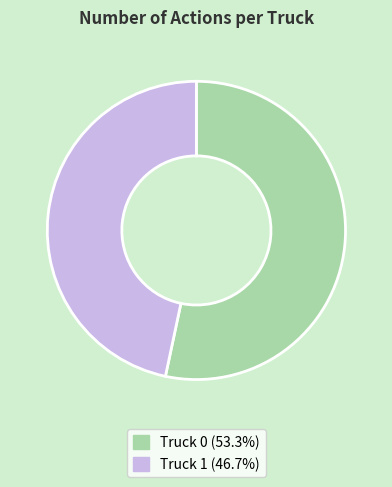

Which category has the biggest portion of the pie?

Truck 0